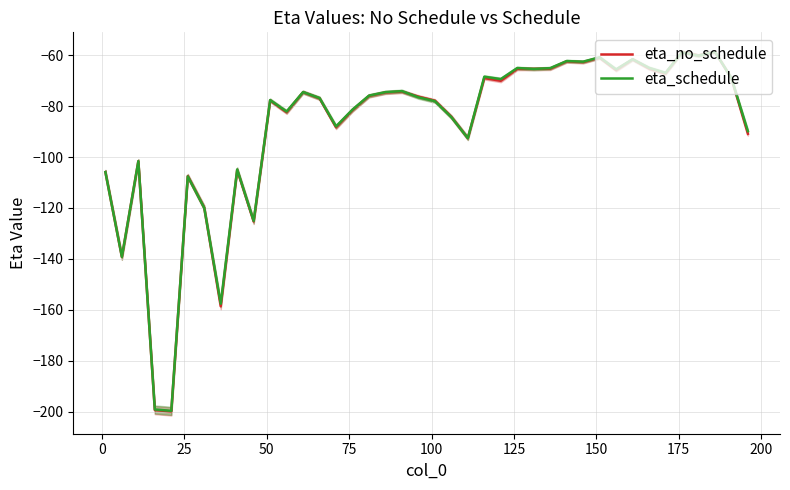

What is the difference between the maximum and minimum values in the eta_no_schedule series?

141.3